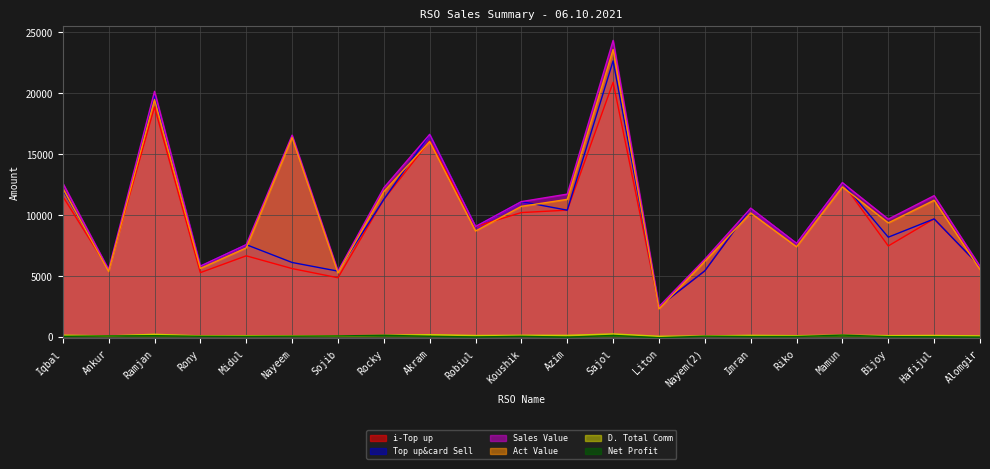

How many values in Net Profit are below zero?

6